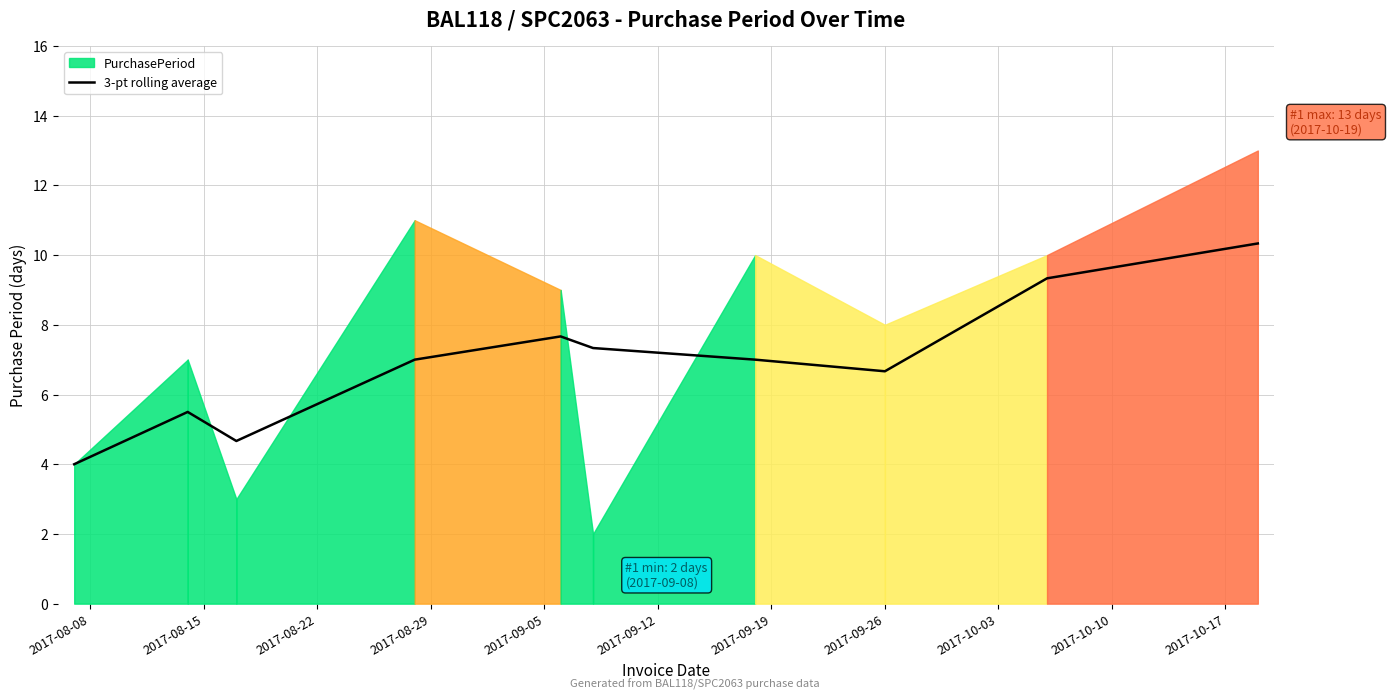

What is the minimum value for 3-pt rolling average?

4.0